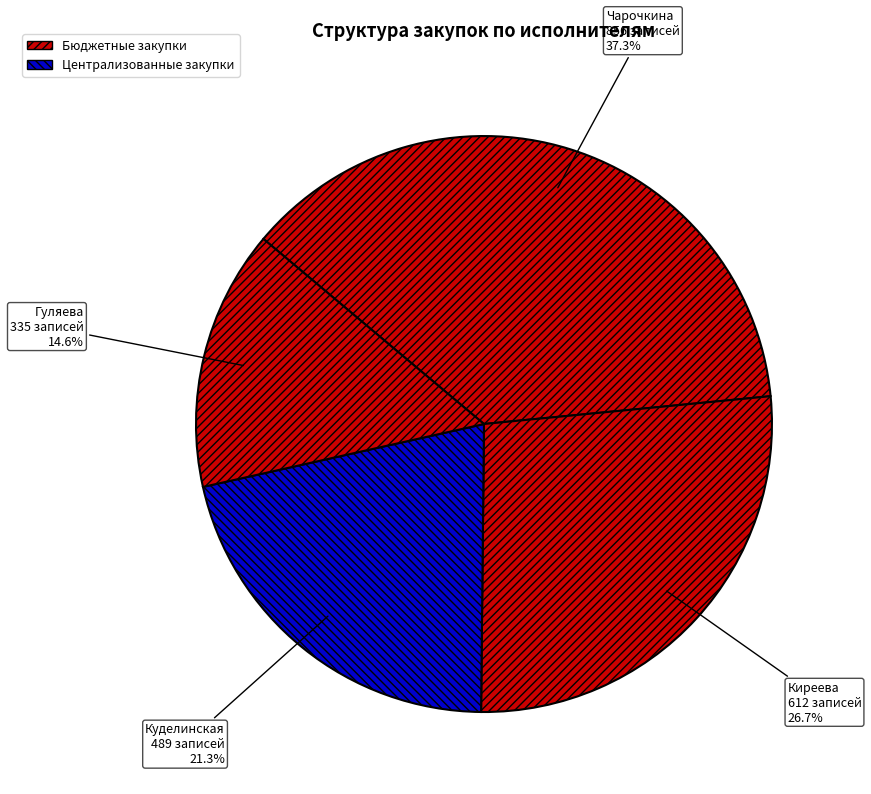

Does Киреева account for over 50% of the chart?

No